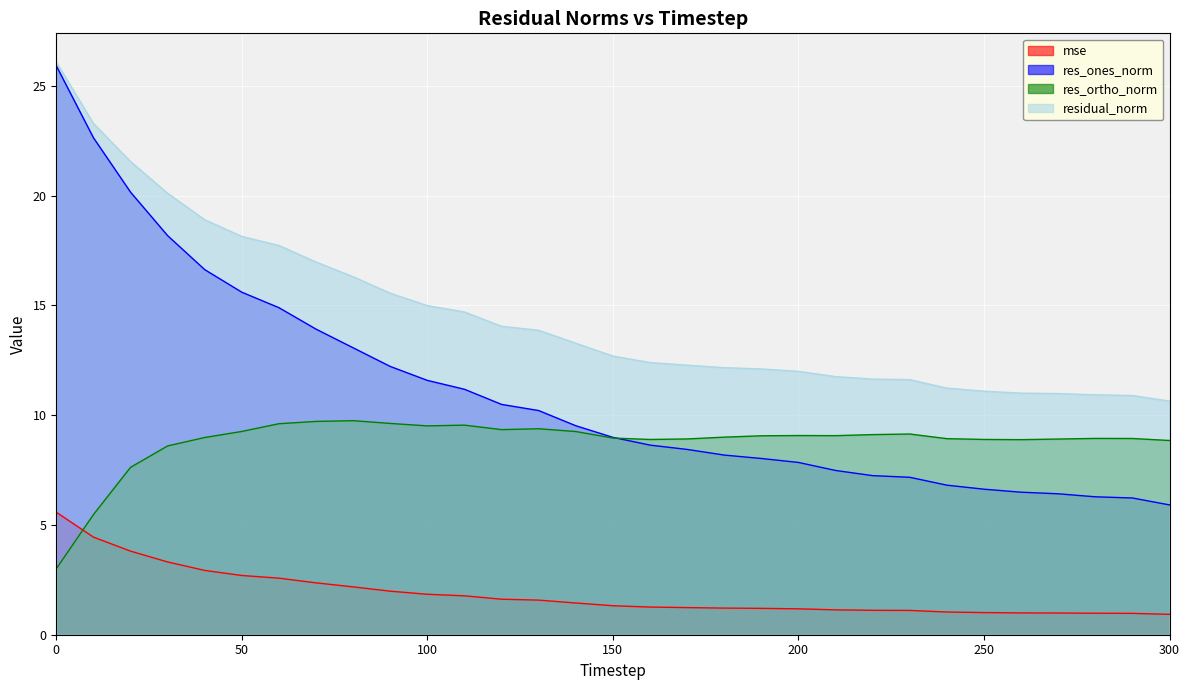

True or false: residual_norm and mse cross at least once.

False